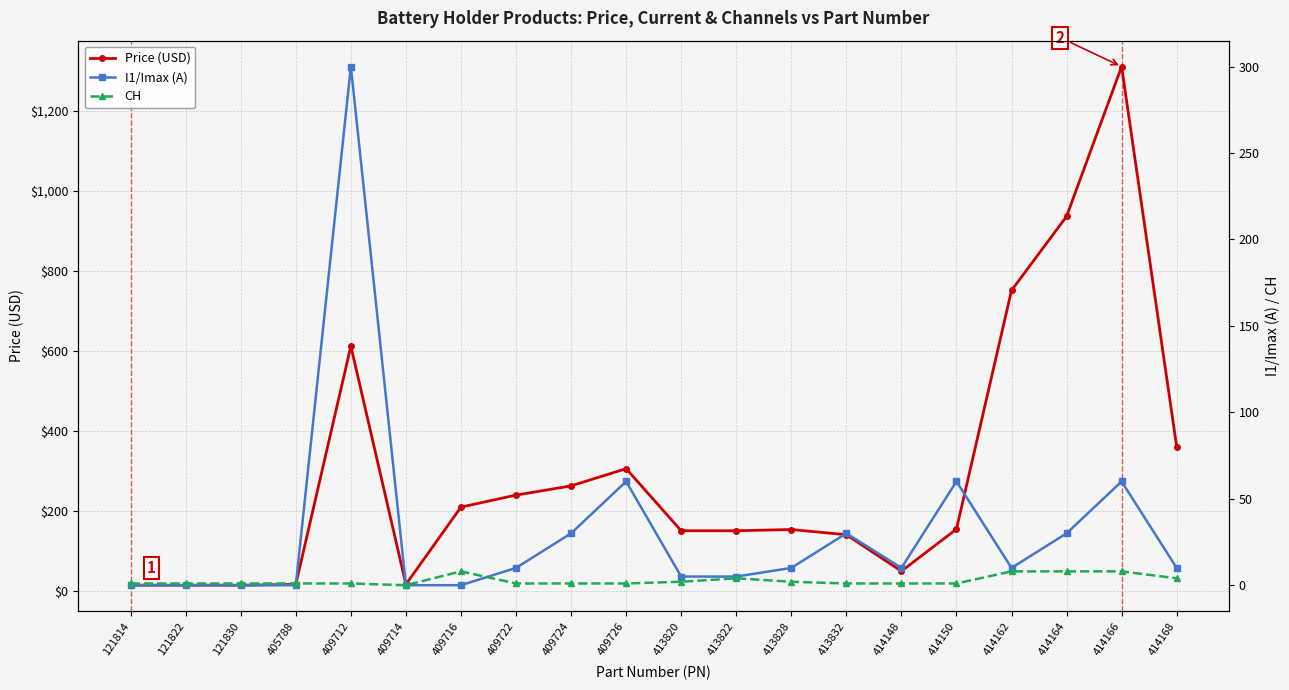

At which label is CH closest to 4?

413822